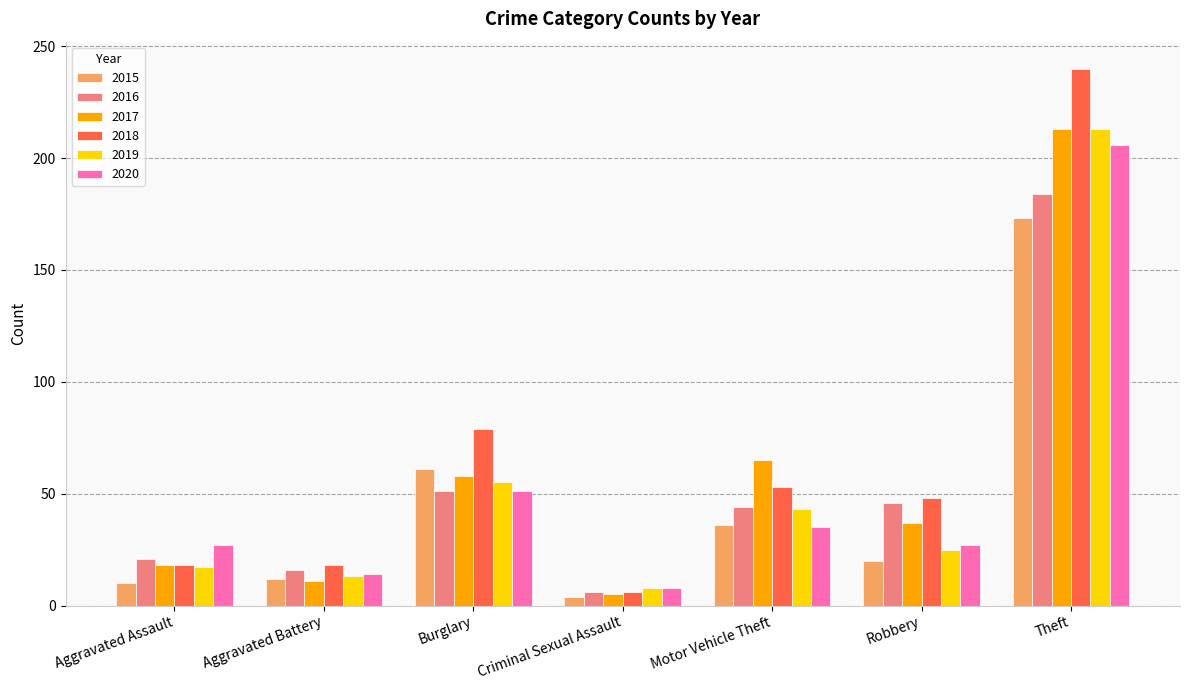

What is the sum of all 2016 values?

368